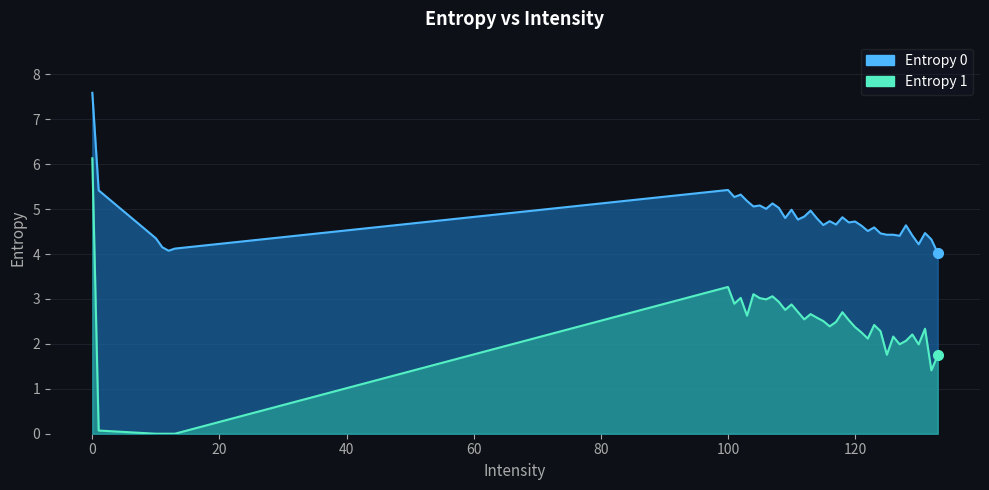

What are all the series names shown in the legend?

Entropy 0, Entropy 1